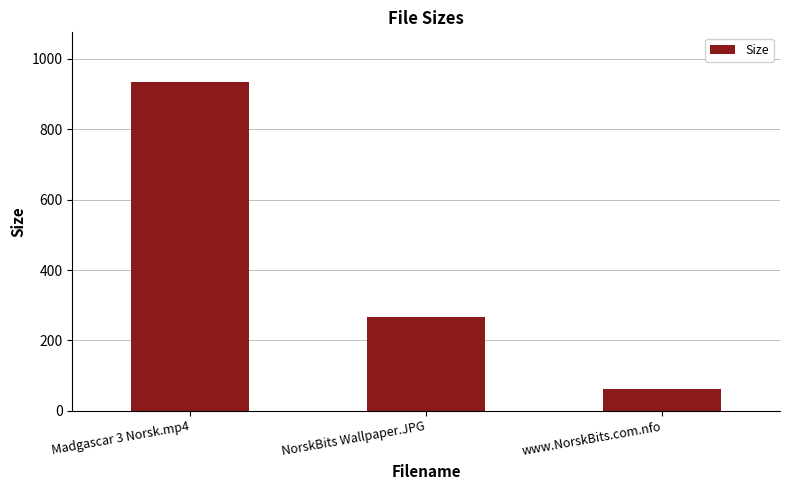

The chart shows a value of 61.0 at www.NorskBits.com.nfo. True or false?

True